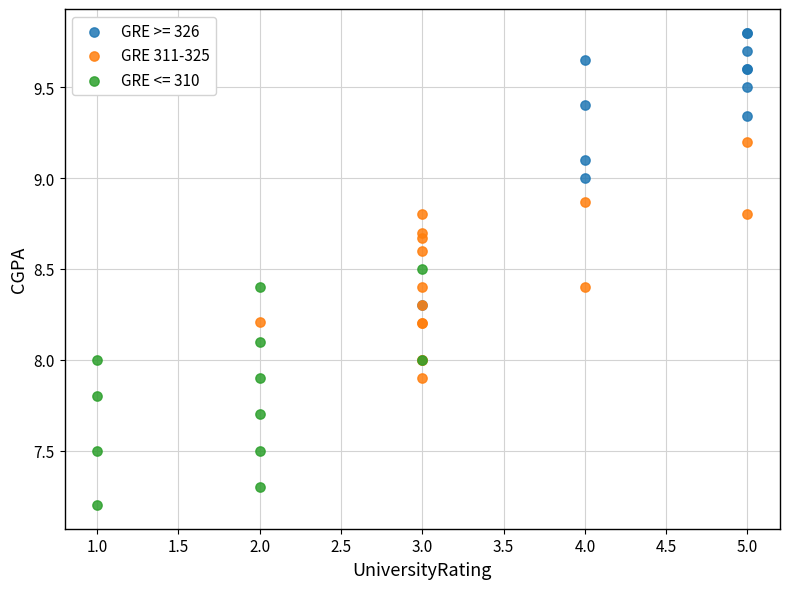

Which series has the widest spread of Y values?

GRE >= 326